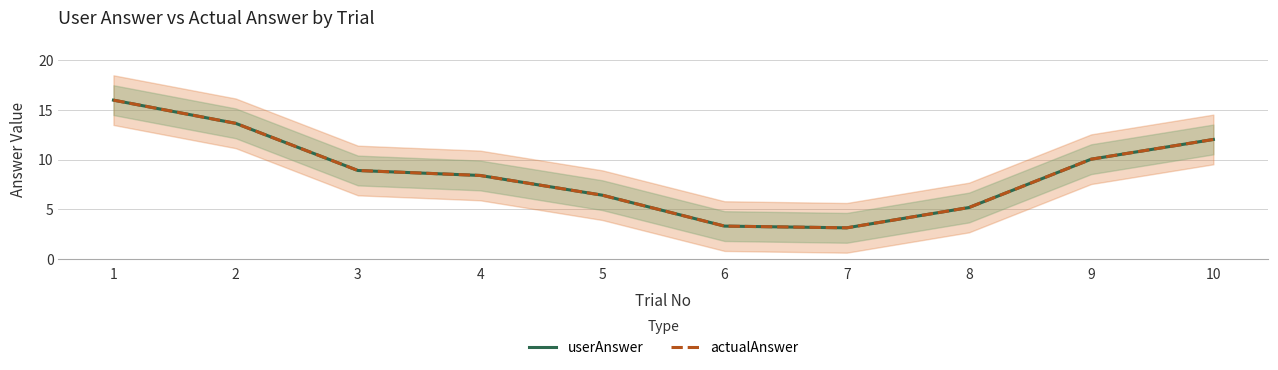

At which category does the chart reach its peak across all series?

1